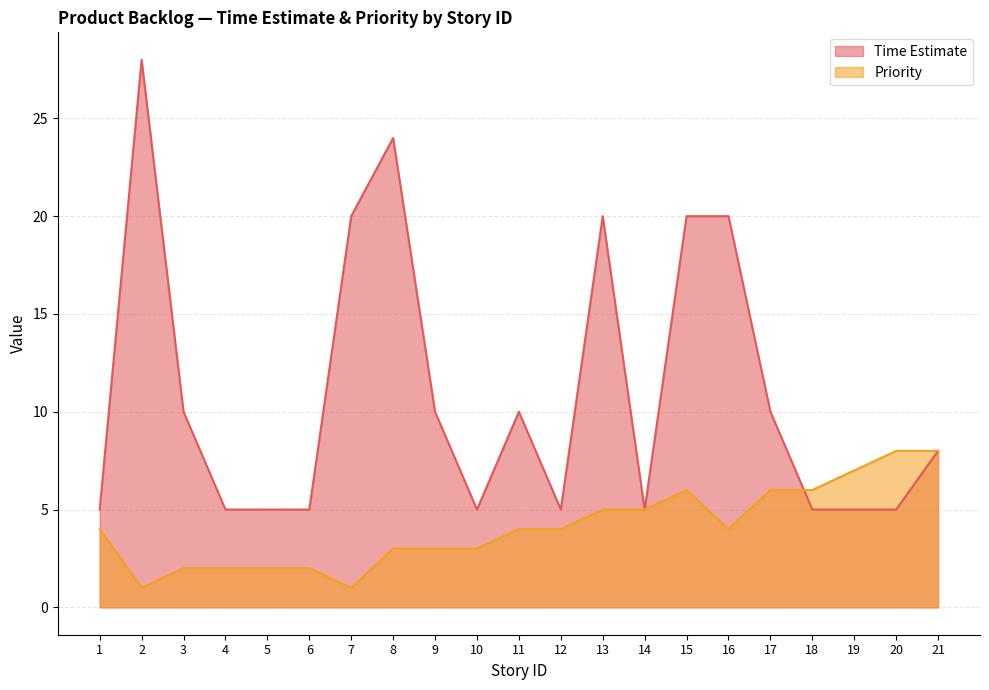

What are all the series names shown in the legend?

Time Estimate, Priority